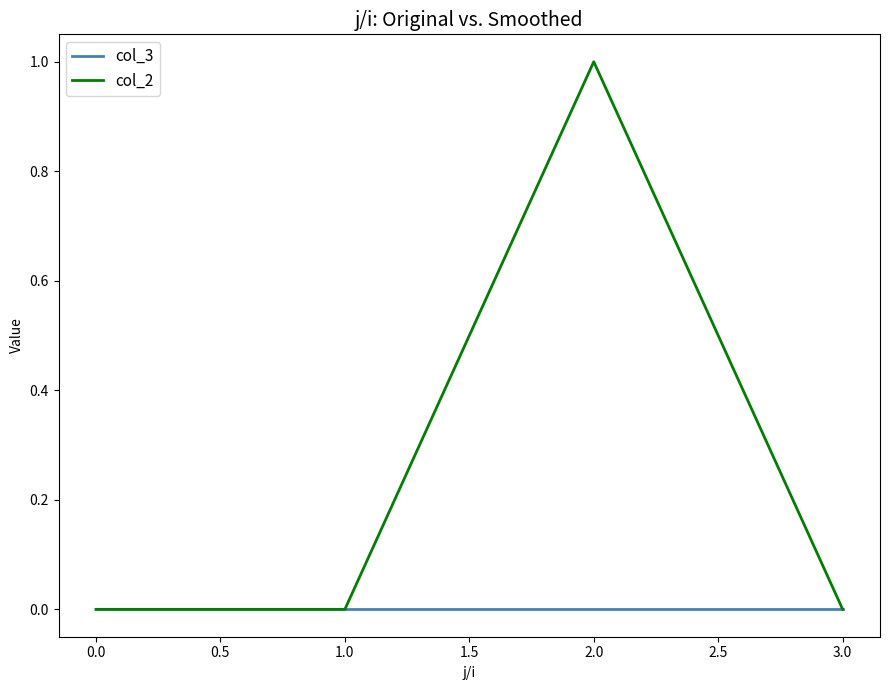

Rank the series by their average value, from highest to lowest.

col_2, col_3